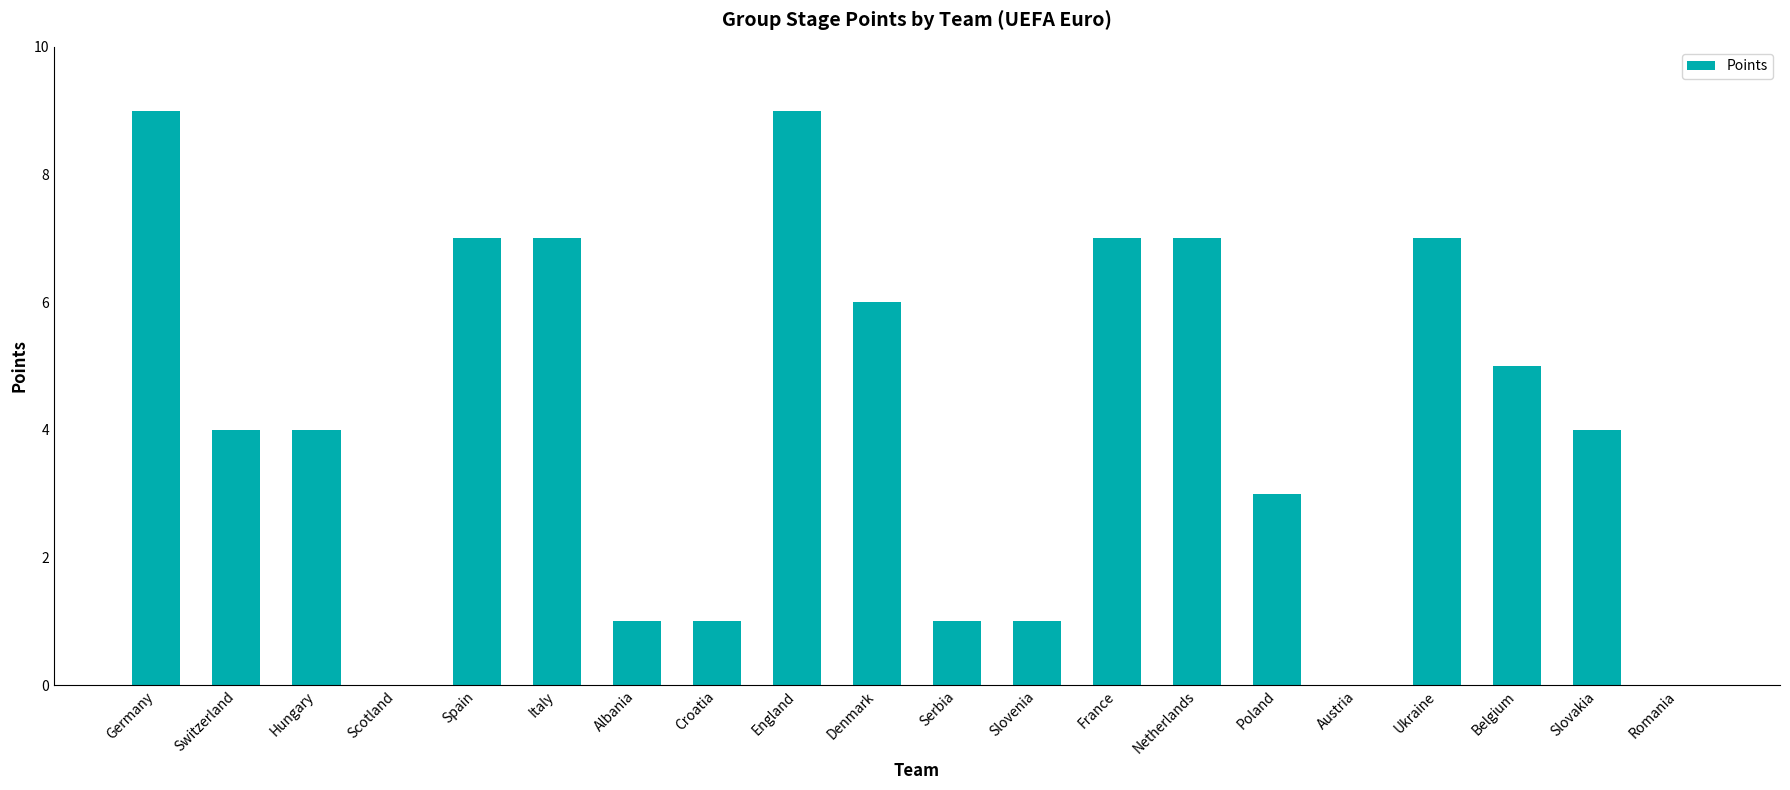

The chart shows a value of 4 at Hungary. True or false?

True